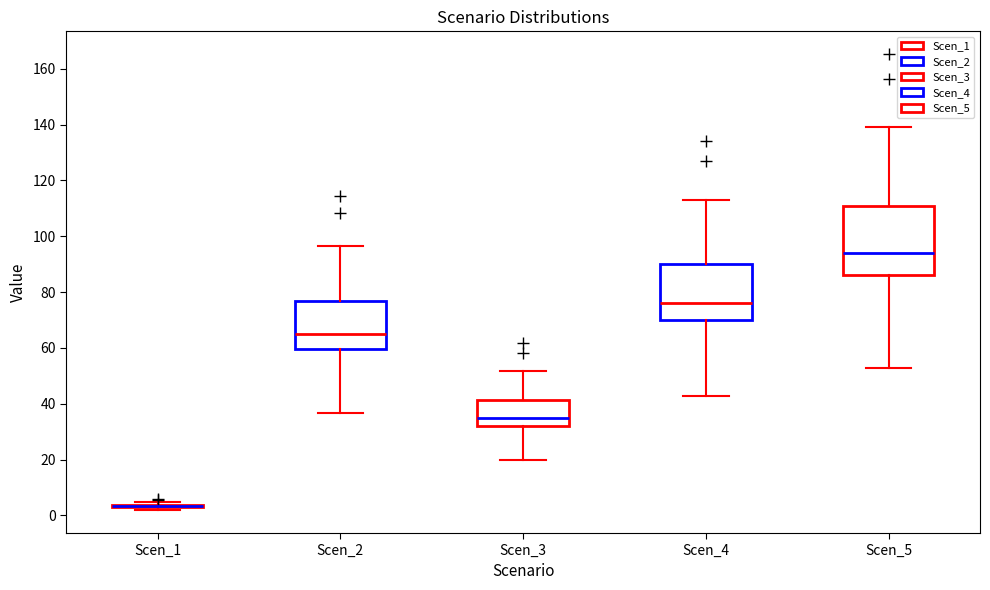

Reading left to right, read every box against the y-axis: the position of its median line, the range the box covers, and the ends of its whiskers. The values are not printed on the chart, so give them approximately, as read against the axis.

Scen_1: box collapsed to a line at 4, whiskers 2 to 4
Scen_2: median 66, box 60 to 76, whiskers 36 to 96
Scen_3: median 36, box 32 to 42, whiskers 20 to 52
Scen_4: median 76, box 70 to 90, whiskers 42 to 112
Scen_5: median 94, box 86 to 110, whiskers 52 to 138